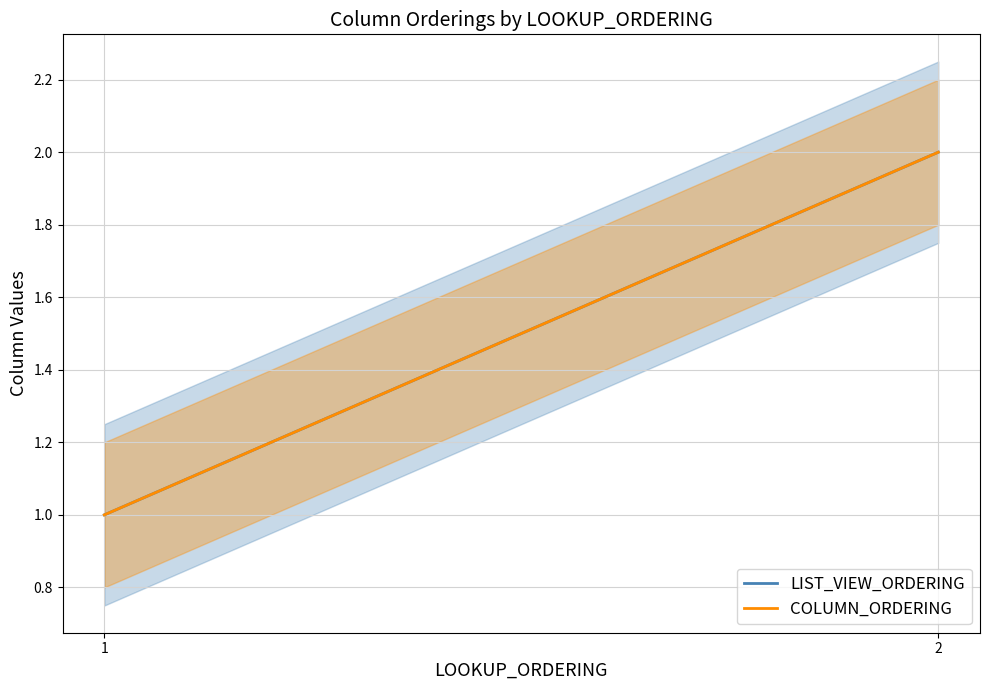

How many data points in LIST_VIEW_ORDERING are less than 2?

1